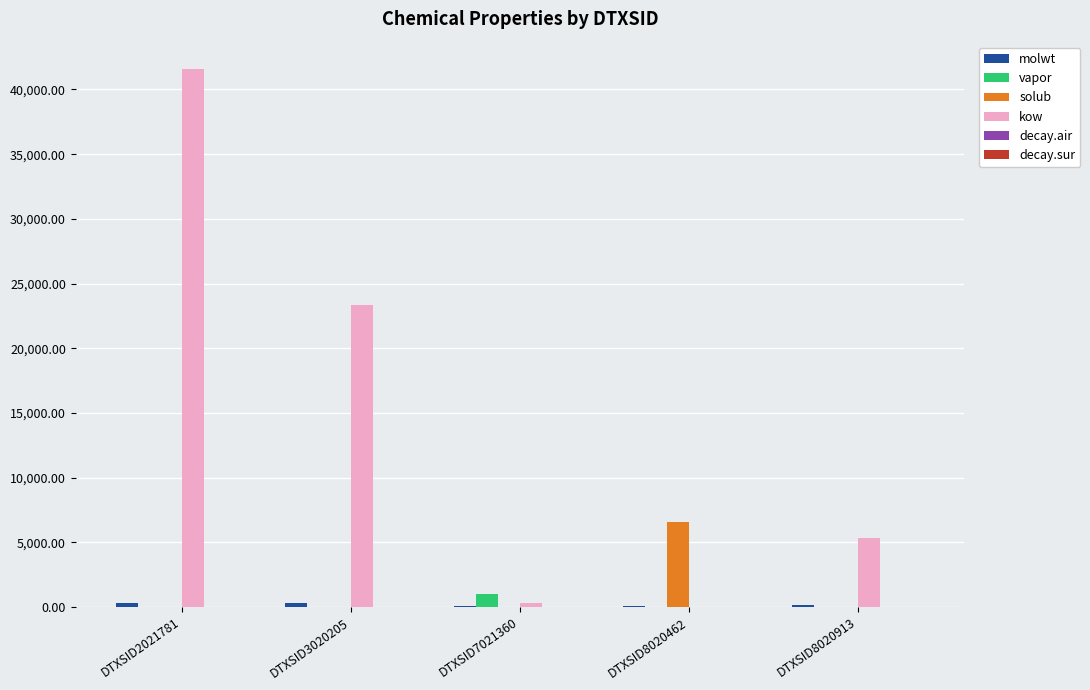

Is it true that solub equals 7.7 at DTXSID7021360?

True